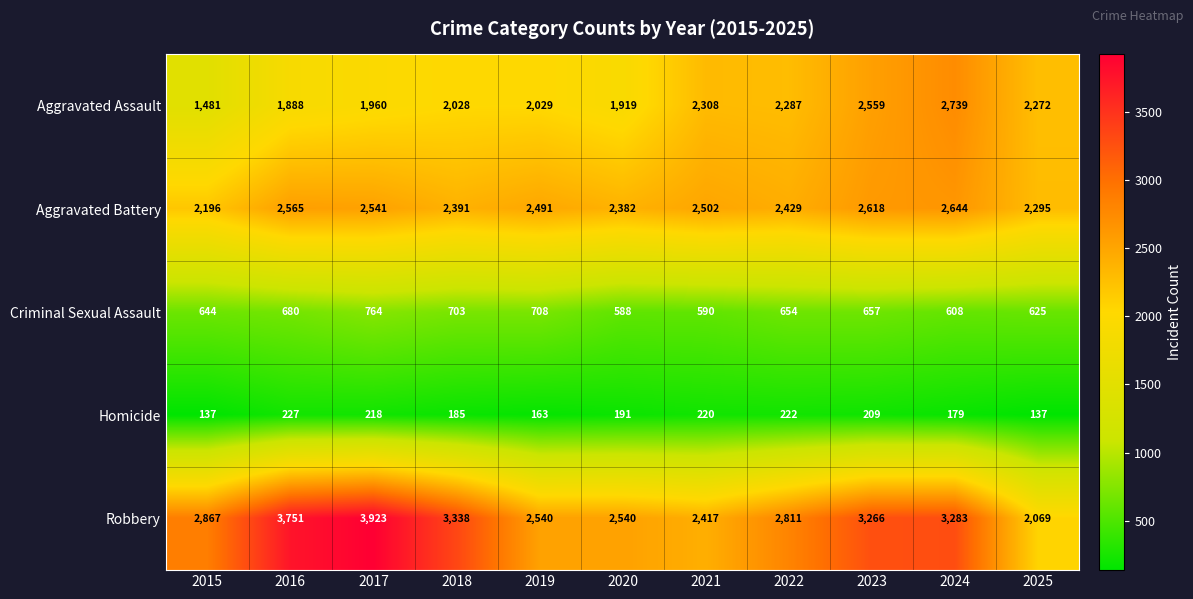

What is the greatest value displayed?

3923